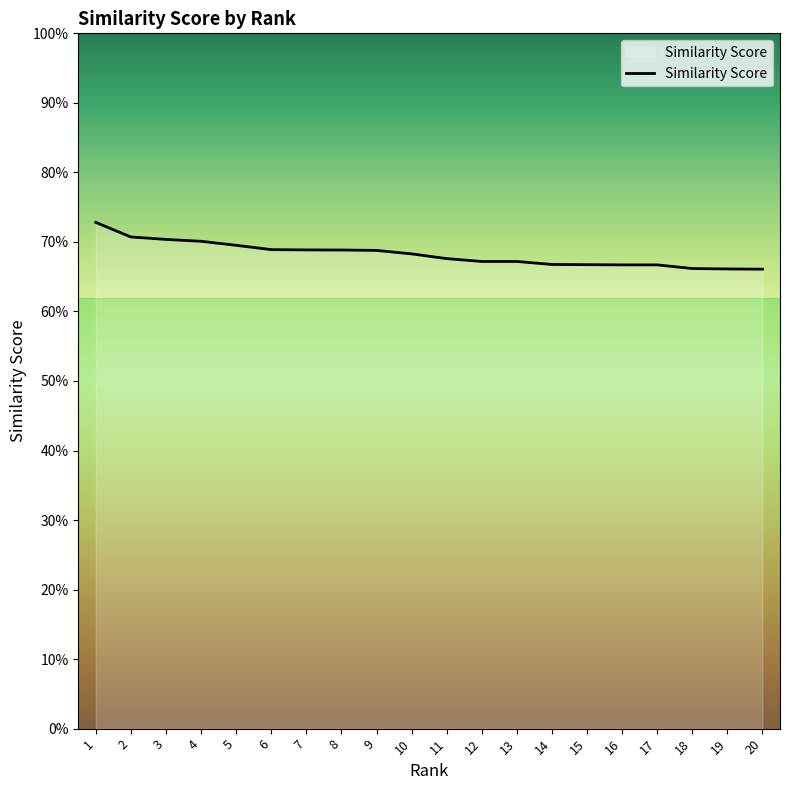

Is this an area chart (filled region under the line)?

Yes